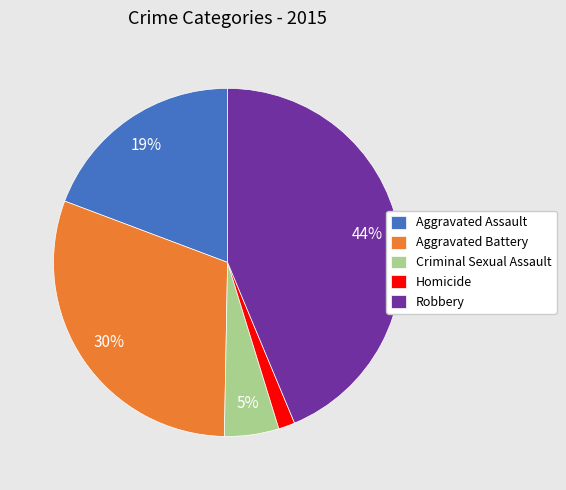

How many slices are in this pie chart?

5